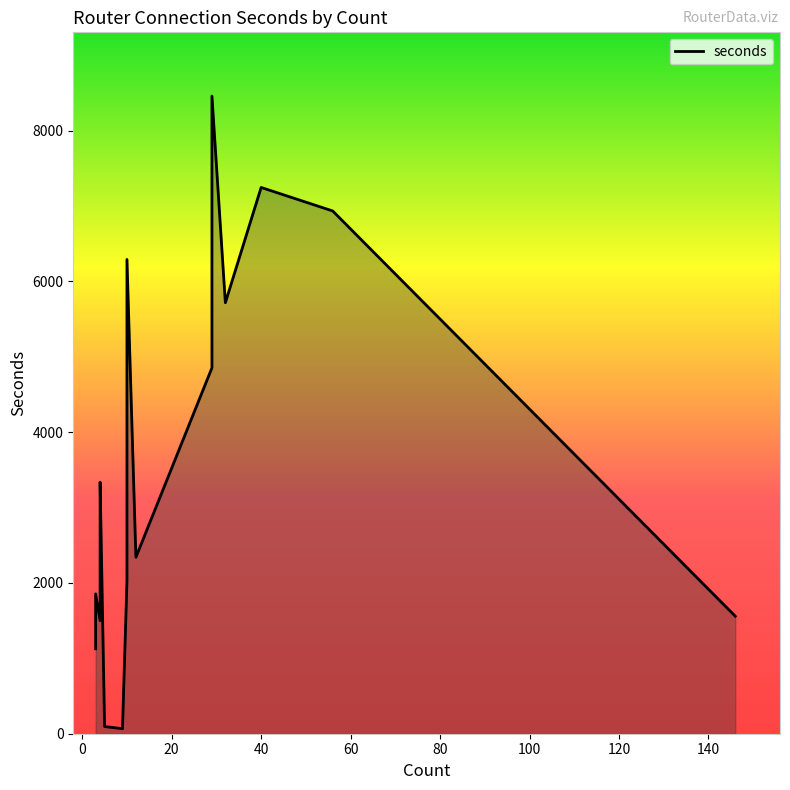

How many interior local valleys (lower than both neighbors) does the data have?

6